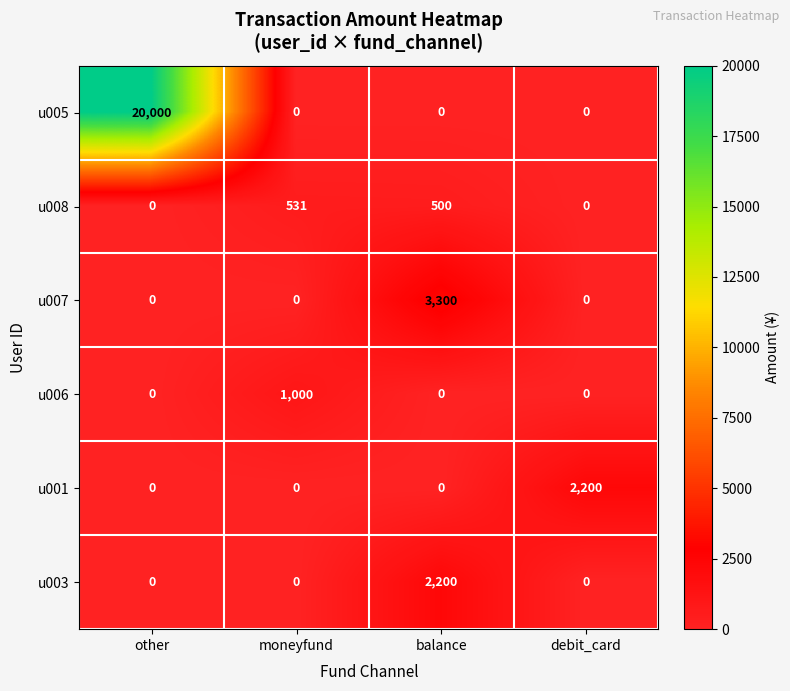

At which category is the sum across all series the highest?

other